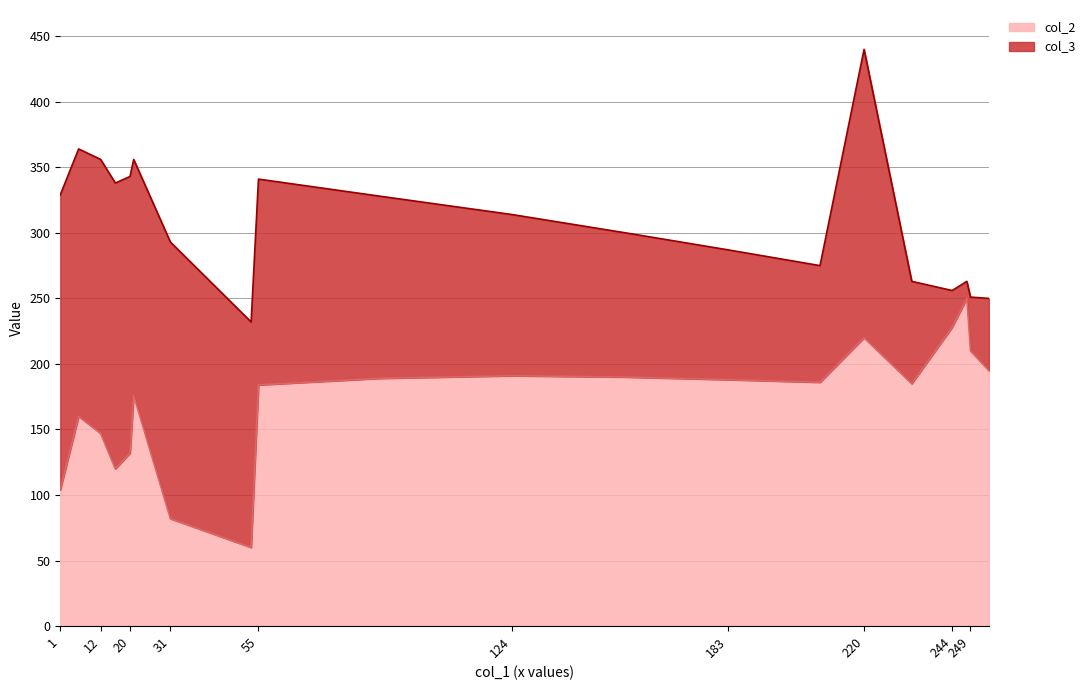

The col_2 series shows 122 at 183. True or false?

False